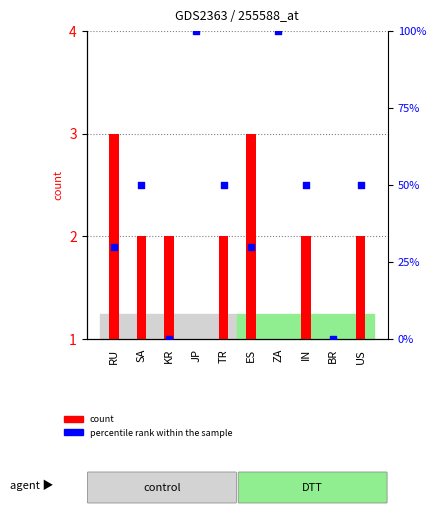

Which series has the largest Y range (max minus min)?

percentile rank within the sample